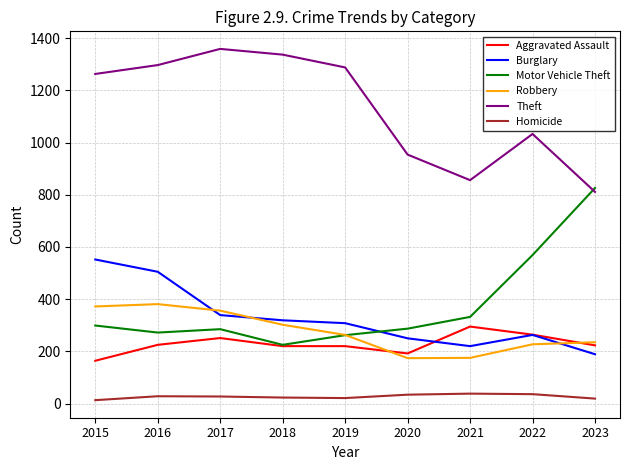

List the series in order of their peak value, highest first.

Theft, Motor Vehicle Theft, Burglary, Robbery, Aggravated Assault, Homicide